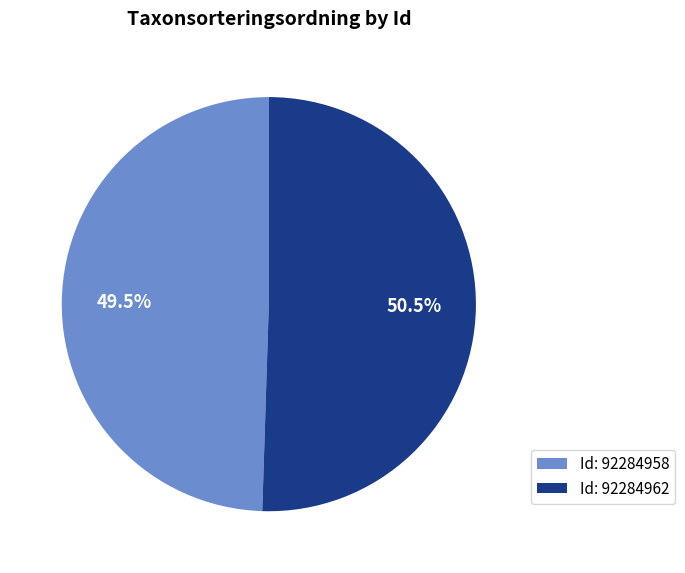

What percentage do Id: 92284962 and Id: 92284958 together represent?

100.0%